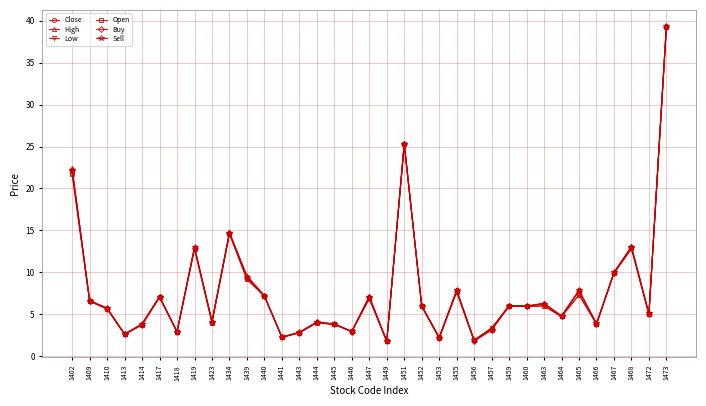

At which category does Buy reach its first local peak?

1417